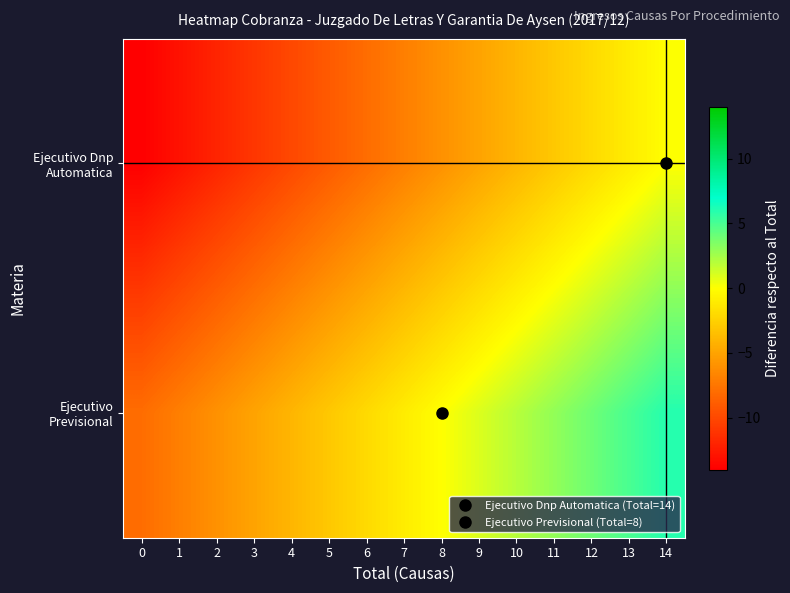

Which has a higher value, 0 or 12?

12